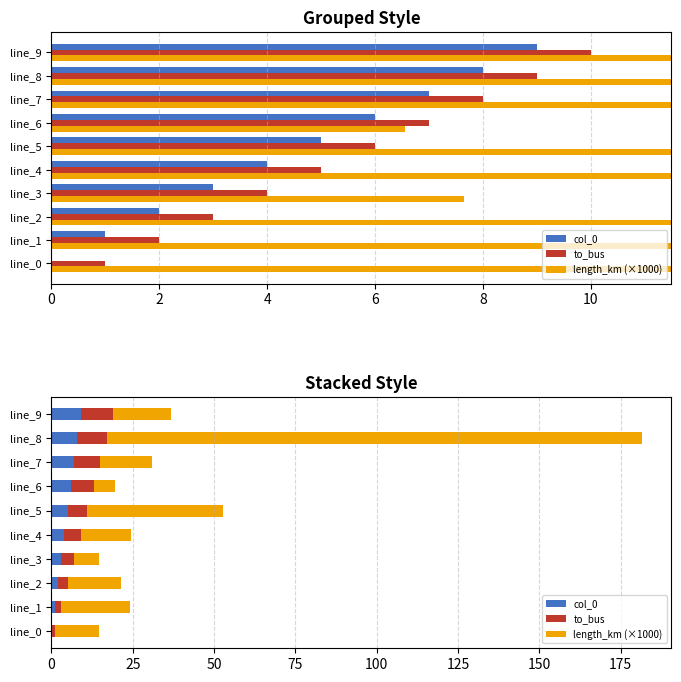

Which series has the largest total across all categories?

length_km (×1000)